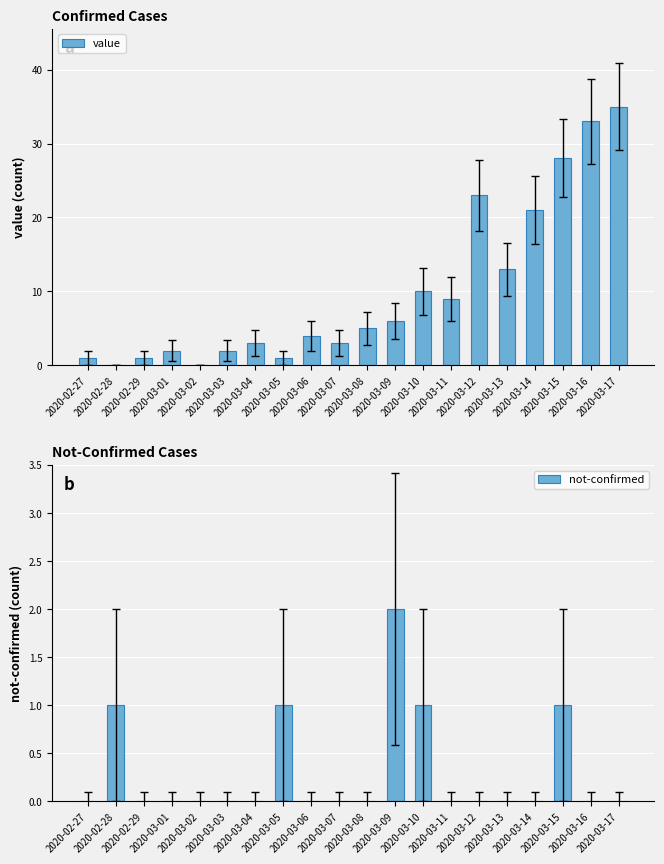

Reading right to left, transcribe all the data shown in this chart.

value: 2020-03-17=35	2020-03-16=33	2020-03-15=28	2020-03-14=21	2020-03-13=13	2020-03-12=23	2020-03-11=9	2020-03-10=10	2020-03-09=6	2020-03-08=5	2020-03-07=3	2020-03-06=4	2020-03-05=1	2020-03-04=3	2020-03-03=2	2020-03-02=0	2020-03-01=2	2020-02-29=1	2020-02-28=0	2020-02-27=1
not-confirmed: 2020-03-17=0	2020-03-16=0	2020-03-15=1	2020-03-14=0	2020-03-13=0	2020-03-12=0	2020-03-11=0	2020-03-10=1	2020-03-09=2	2020-03-08=0	2020-03-07=0	2020-03-06=0	2020-03-05=1	2020-03-04=0	2020-03-03=0	2020-03-02=0	2020-03-01=0	2020-02-29=0	2020-02-28=1	2020-02-27=0